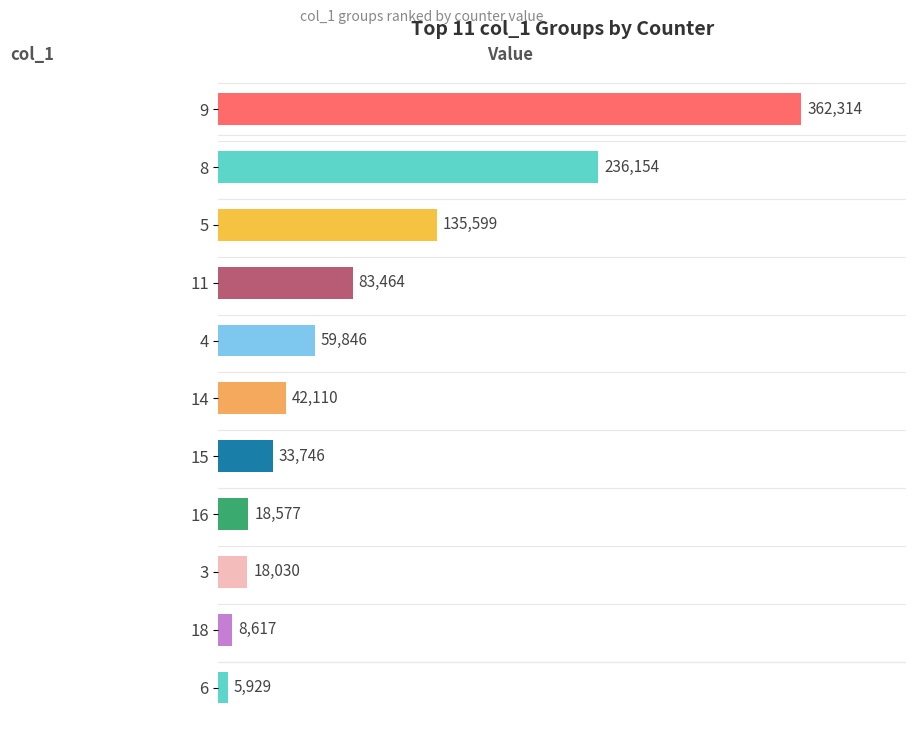

The chart shows a value of 530914 at 9. True or false?

False